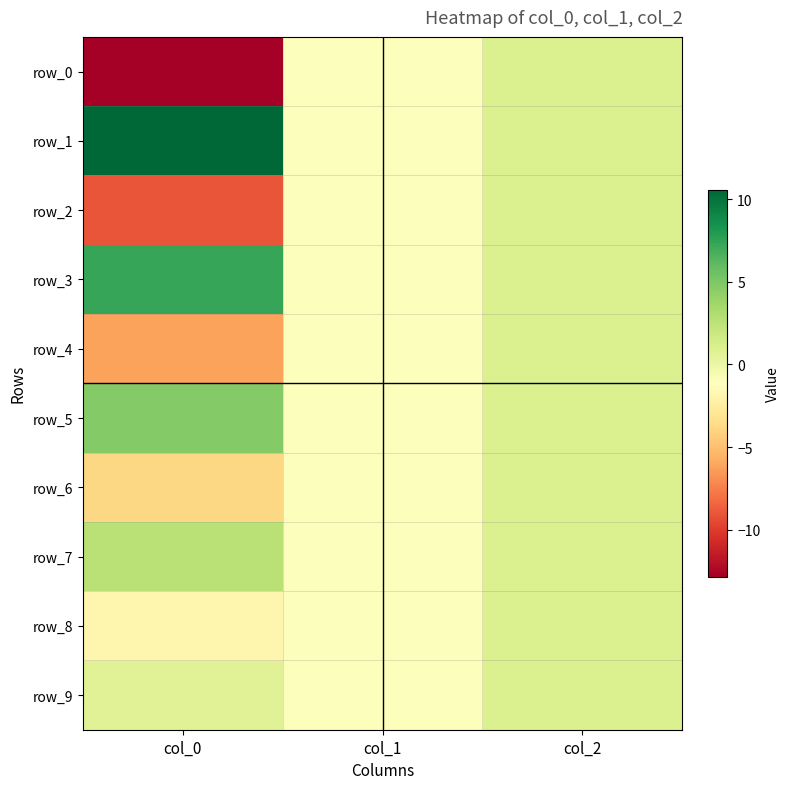

What is the total value across all series at col_0?

-7.7